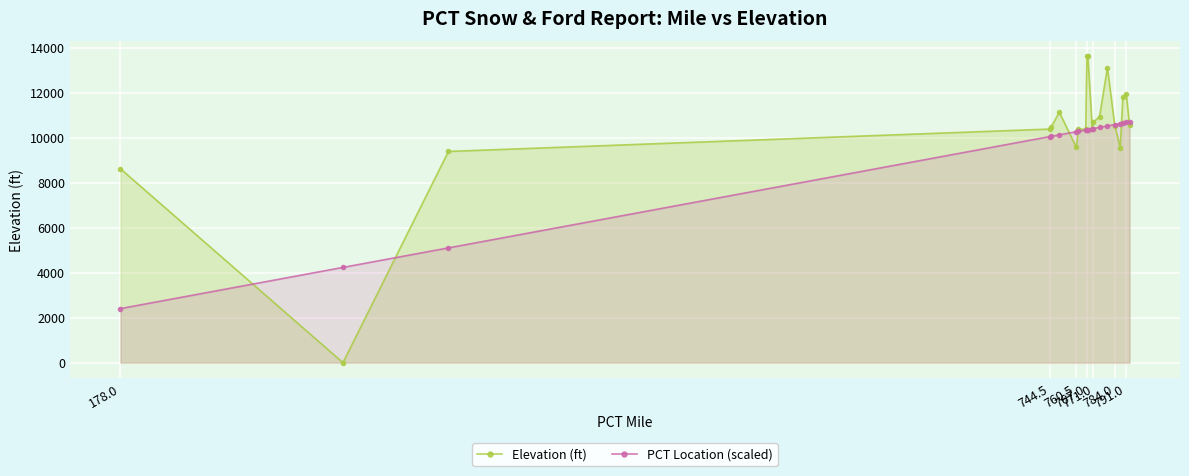

In Elevation (ft), how many points are lower than both neighbors (excluding endpoints)?

5